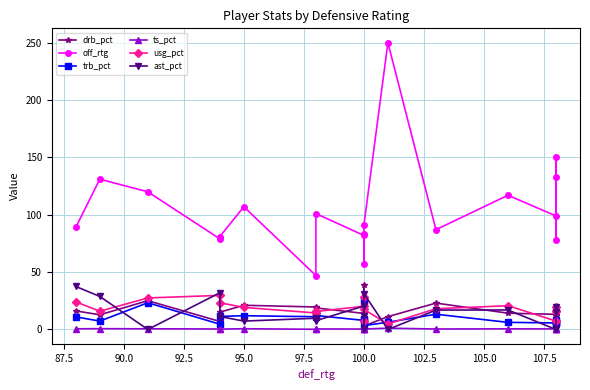

What is the total value across all series at 100.0?

102.1